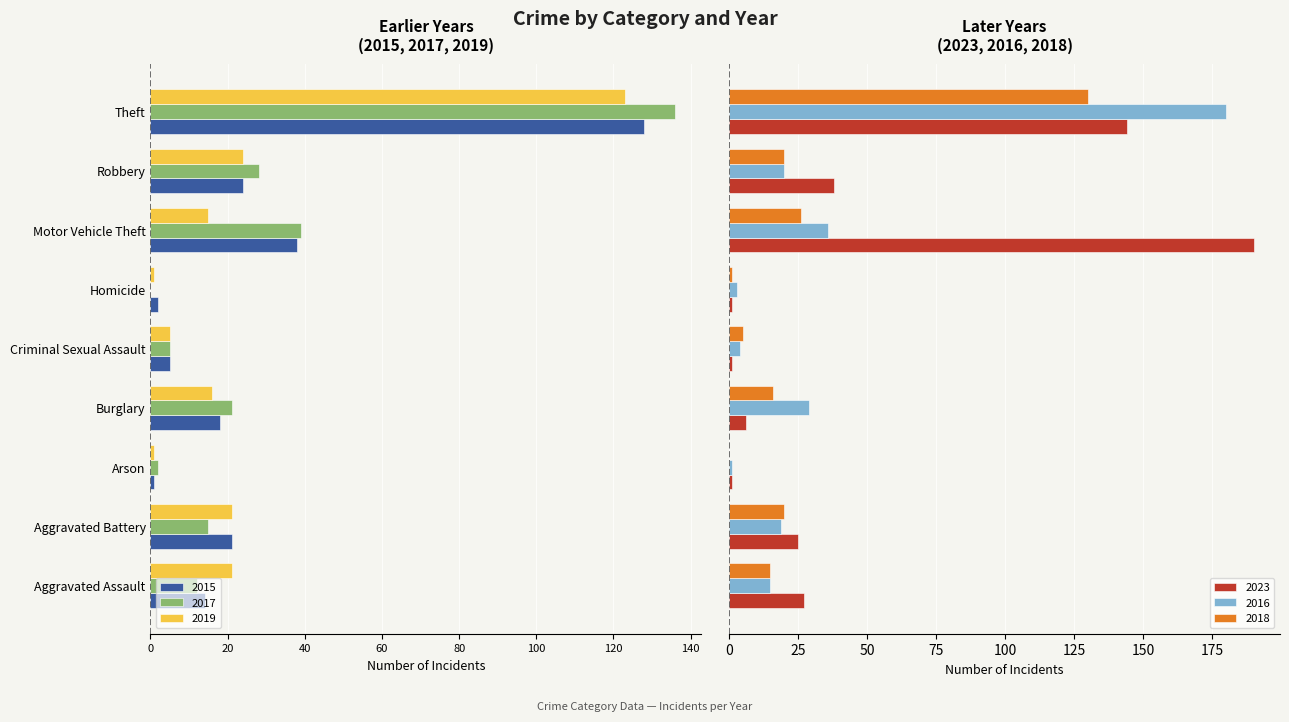

Reading left to right, transcribe all the data shown in this chart.

2015: Aggravated Assault=-14	Aggravated Battery=-21	Arson=-1	Burglary=-18	Criminal Sexual Assault=-5	Homicide=-2	Motor Vehicle Theft=-38	Robbery=-24	Theft=-128
2017: Aggravated Assault=-12	Aggravated Battery=-15	Arson=-2	Burglary=-21	Criminal Sexual Assault=-5	Homicide=0	Motor Vehicle Theft=-39	Robbery=-28	Theft=-136
2019: Aggravated Assault=-21	Aggravated Battery=-21	Arson=-1	Burglary=-16	Criminal Sexual Assault=-5	Homicide=-1	Motor Vehicle Theft=-15	Robbery=-24	Theft=-123
2023: Aggravated Assault=27	Aggravated Battery=25	Arson=1	Burglary=6	Criminal Sexual Assault=1	Homicide=1	Motor Vehicle Theft=190	Robbery=38	Theft=144
2016: Aggravated Assault=15	Aggravated Battery=19	Arson=1	Burglary=29	Criminal Sexual Assault=4	Homicide=3	Motor Vehicle Theft=36	Robbery=20	Theft=180
2018: Aggravated Assault=15	Aggravated Battery=20	Arson=0	Burglary=16	Criminal Sexual Assault=5	Homicide=1	Motor Vehicle Theft=26	Robbery=20	Theft=130